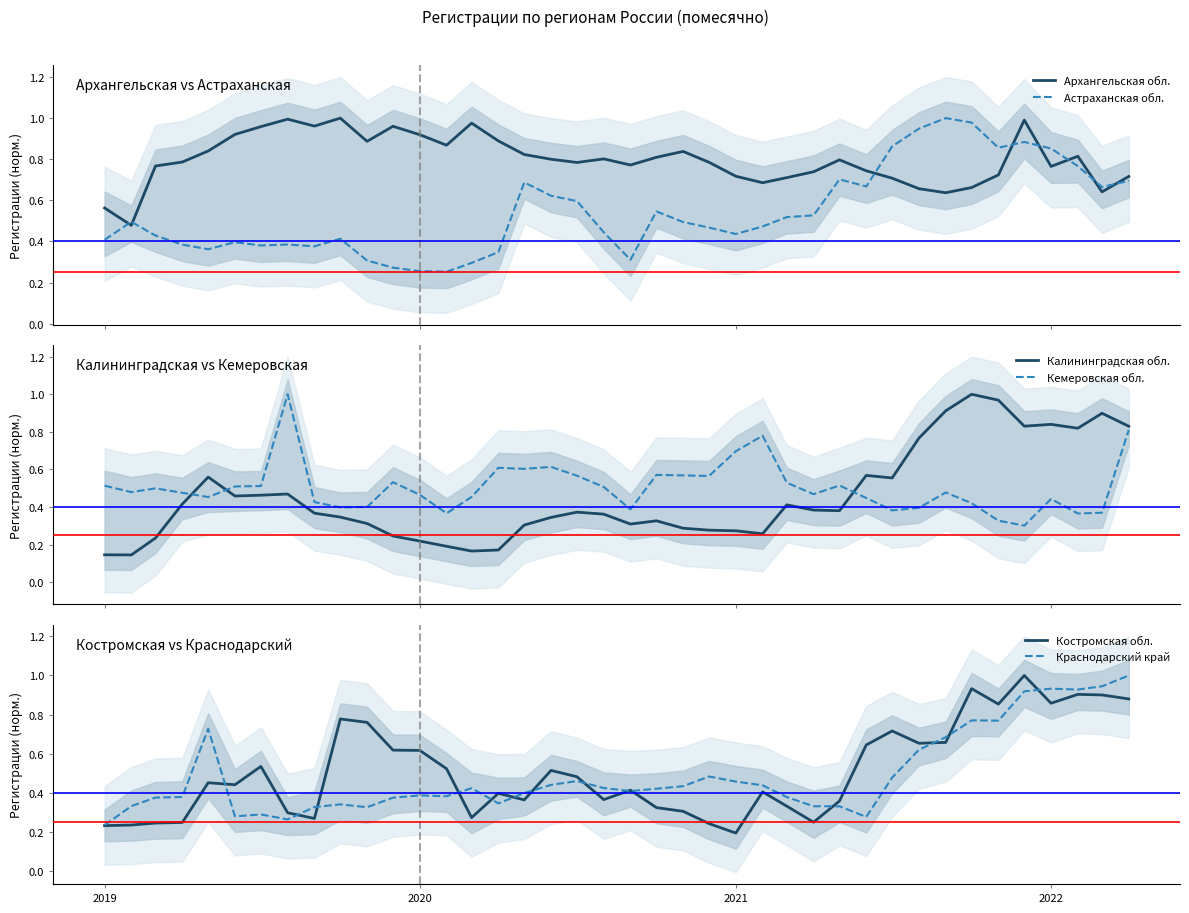

At which label is Костромская обл. closest to 0?

2021